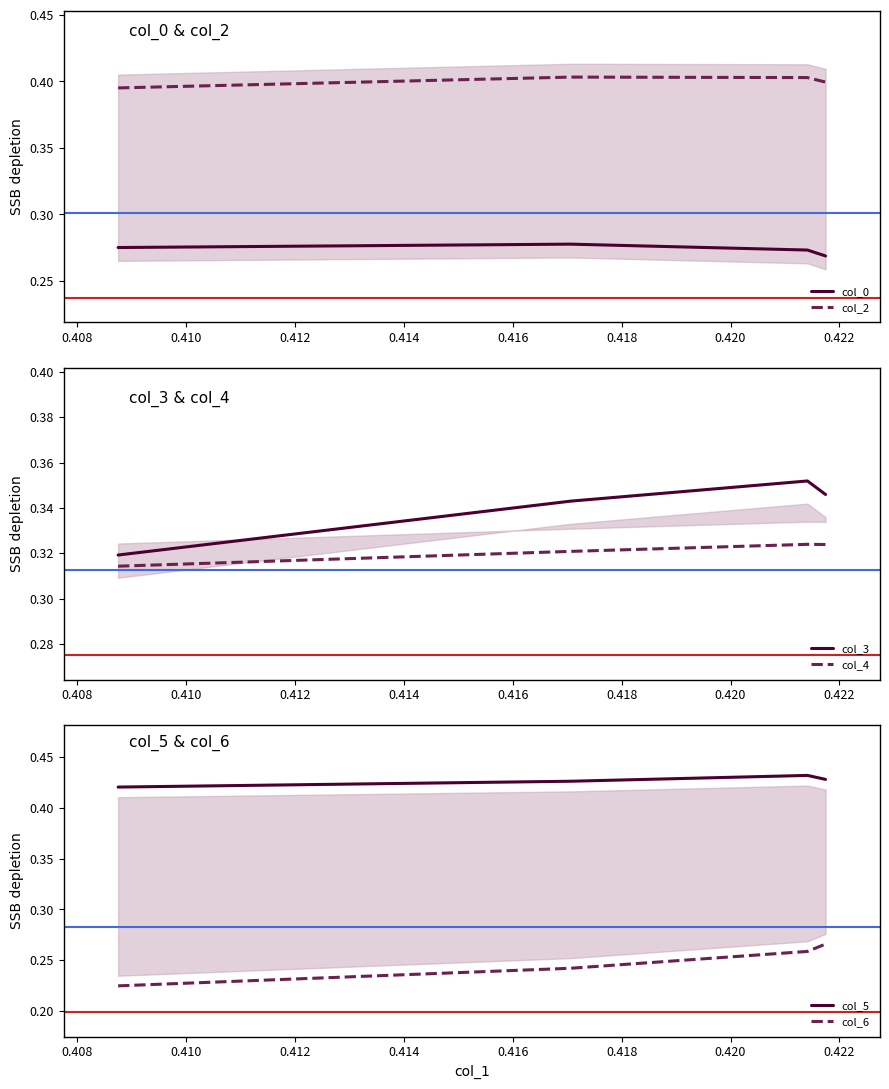

True or false: col_2 and col_0 cross at least once.

False